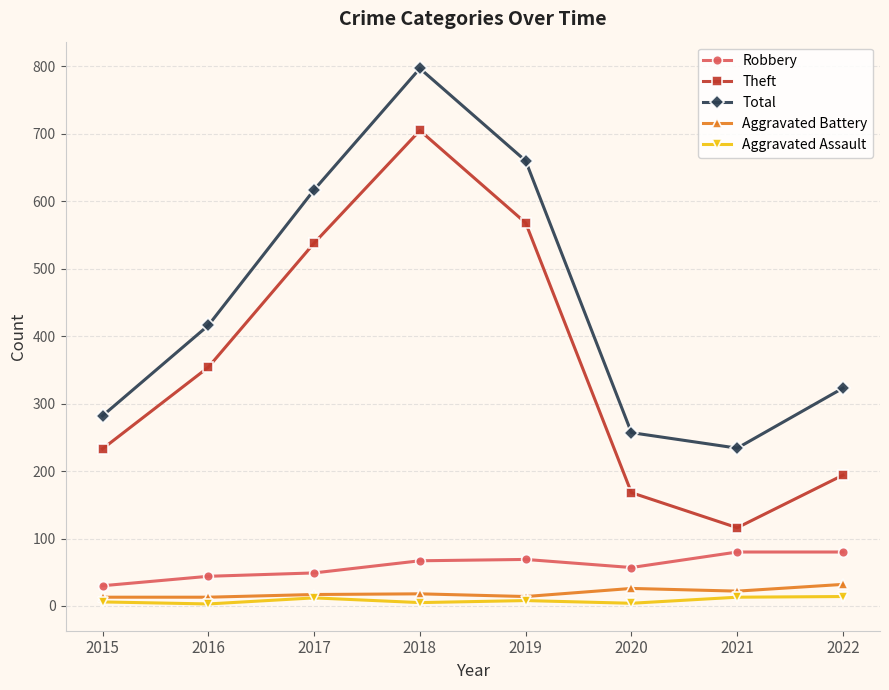

Count the number of data series in this chart.

5